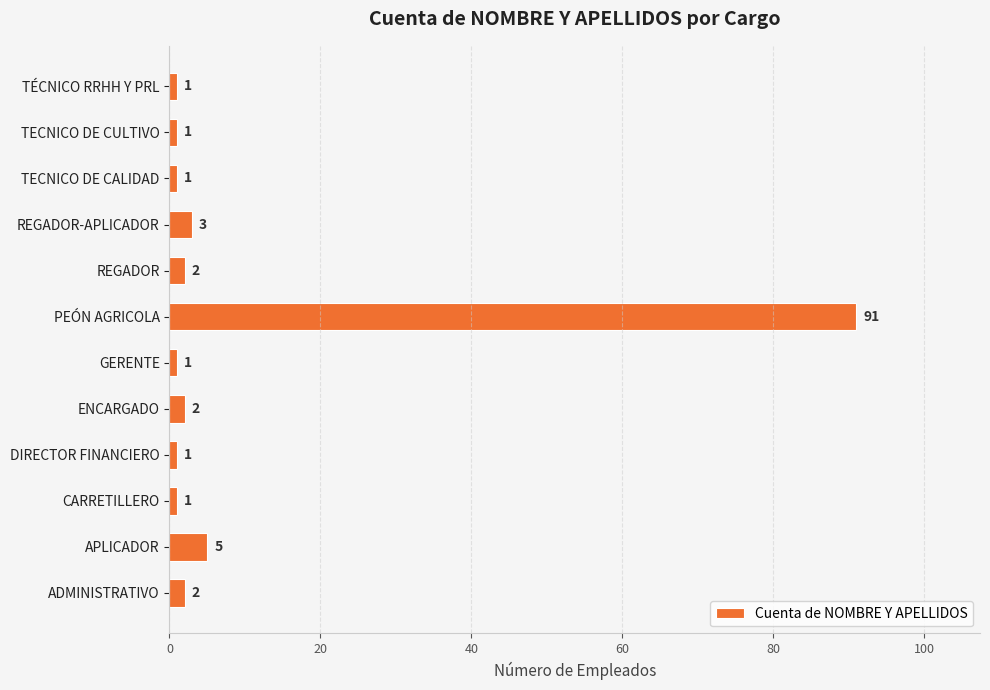

Are the bars grouped side by side (vs. stacked)?

No